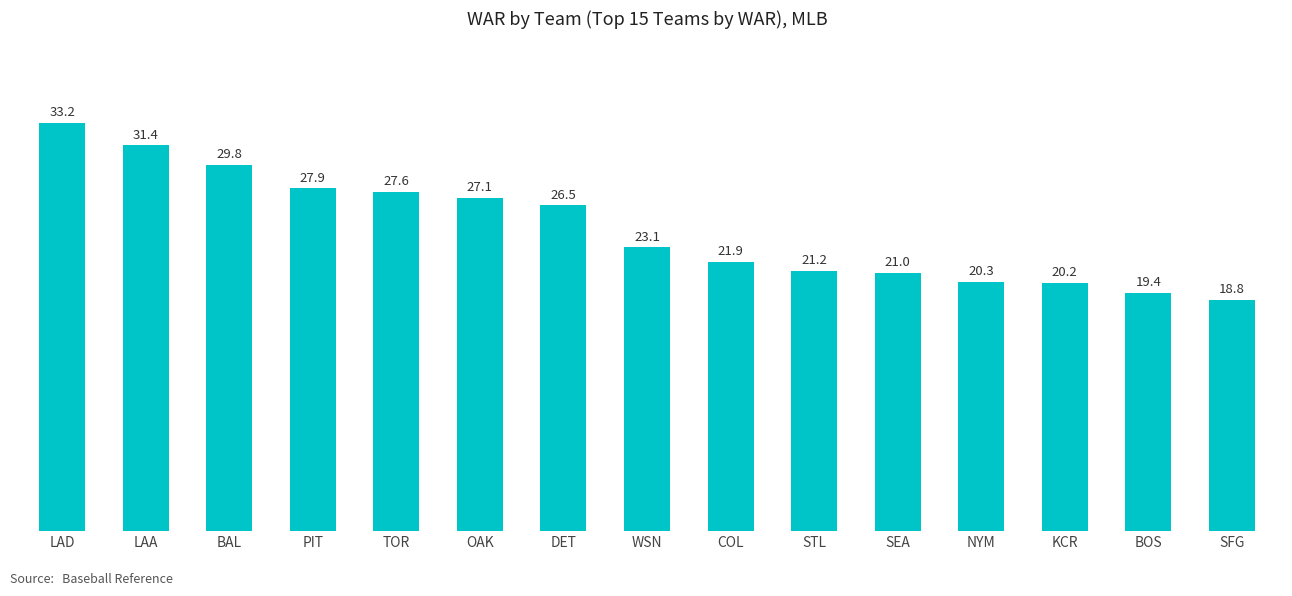

Which label corresponds to the largest value in the chart?

LAD